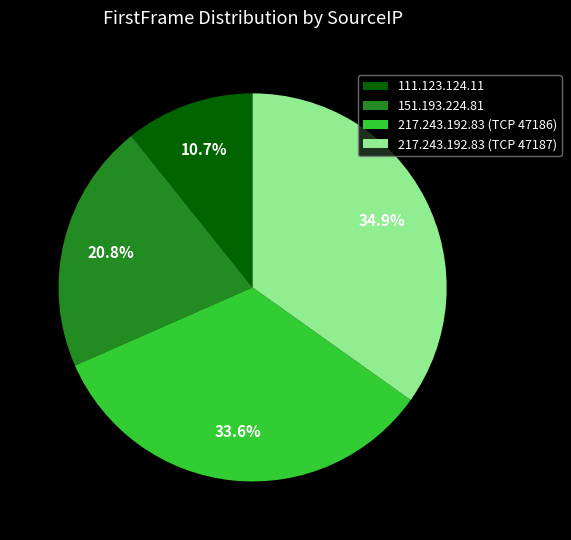

True or false: 151.193.224.81 accounts for 35% of the total.

False